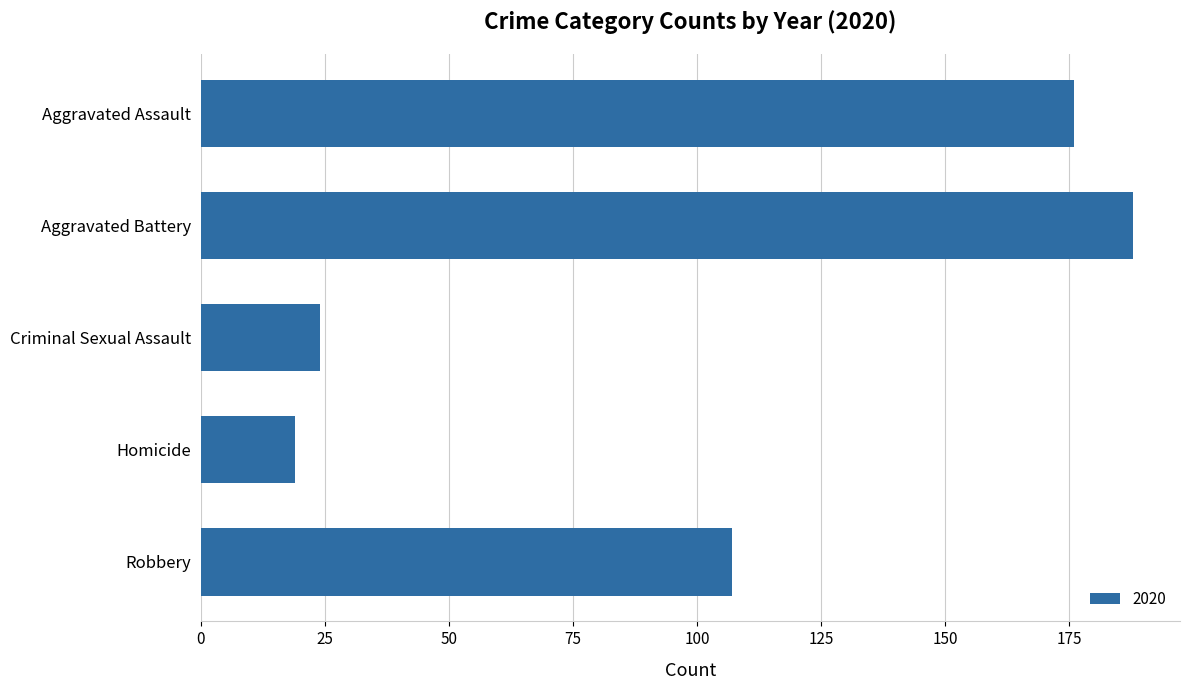

How many data points does each series have?

5